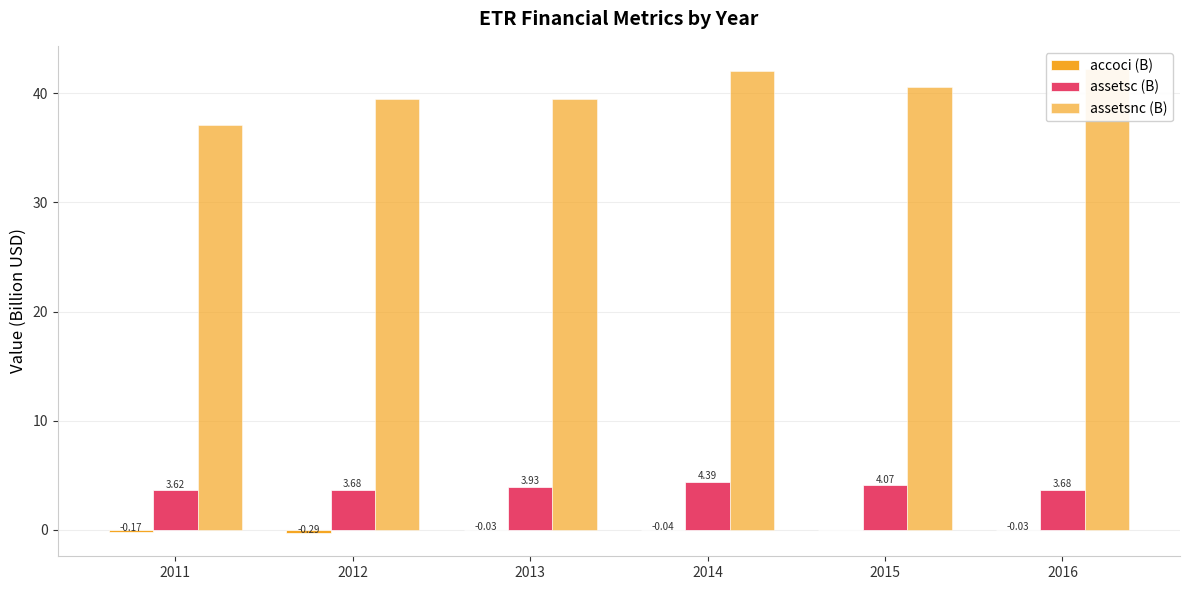

What are all the series names shown in the legend?

accoci (B), assetsc (B), assetsnc (B)